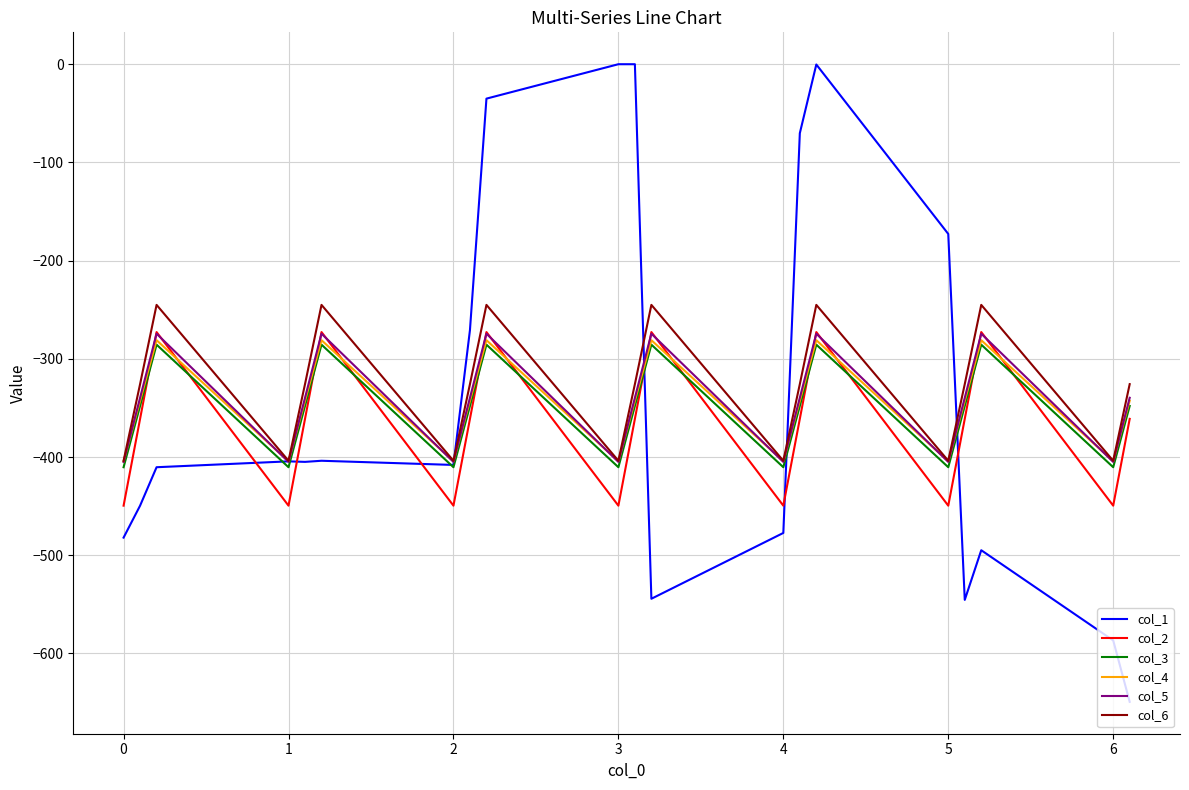

True or false: col_6 and col_2 cross at least once.

False